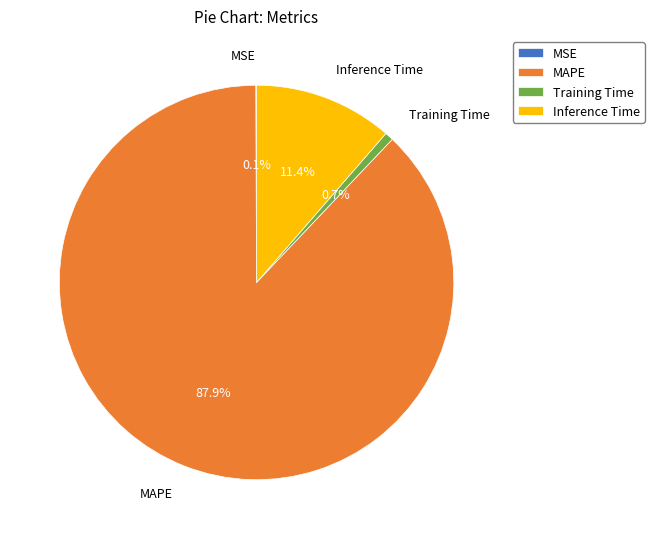

To the nearest percent, what is the average slice percentage?

25%